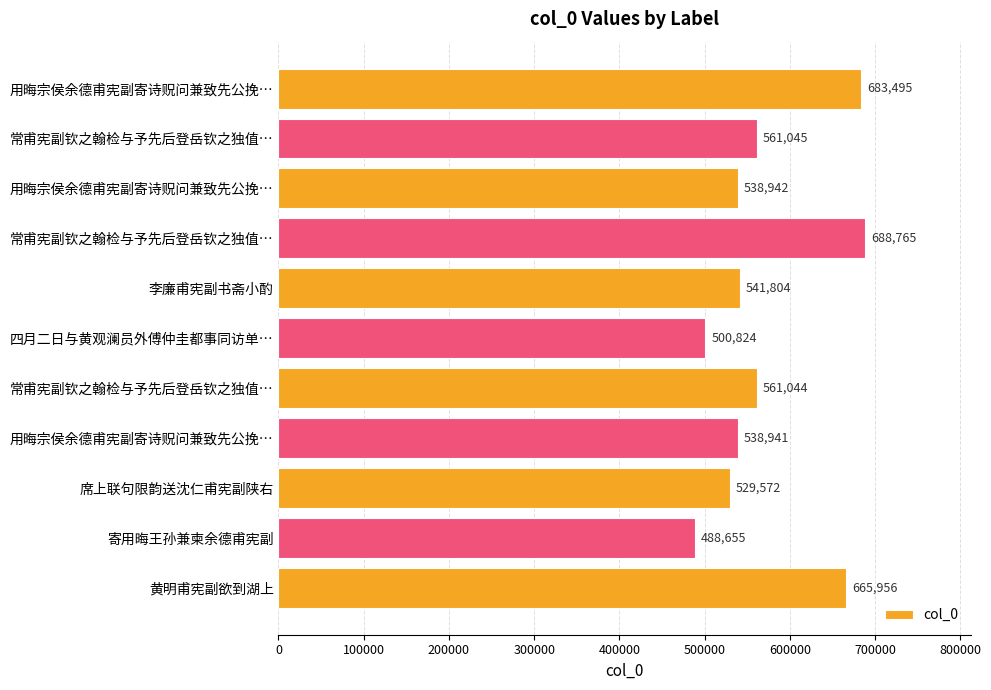

How many bars are there in total?

11